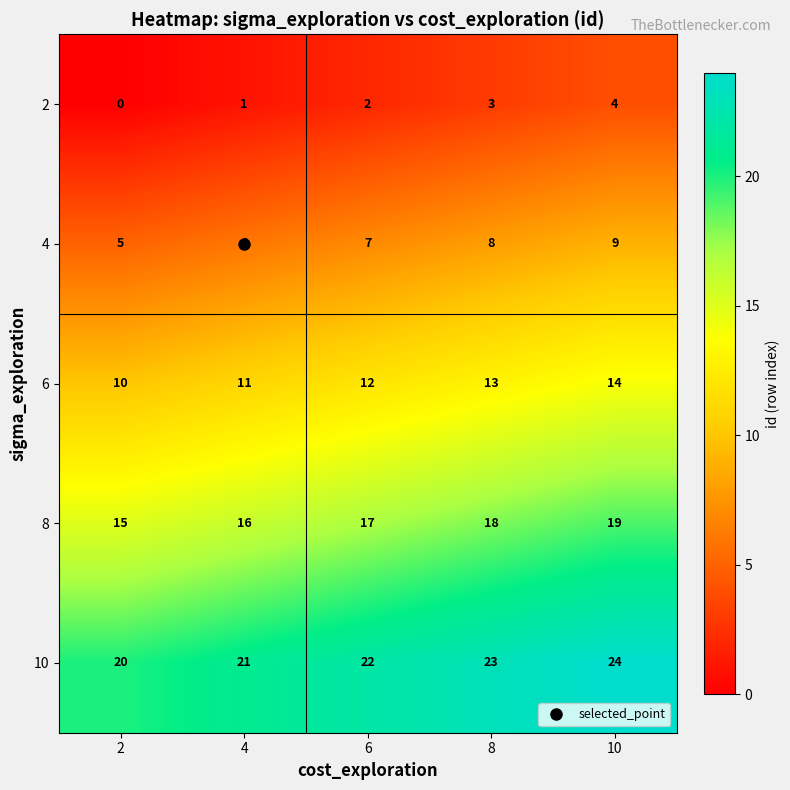

What is the difference between the second highest and minimum values in the 10 series?

3